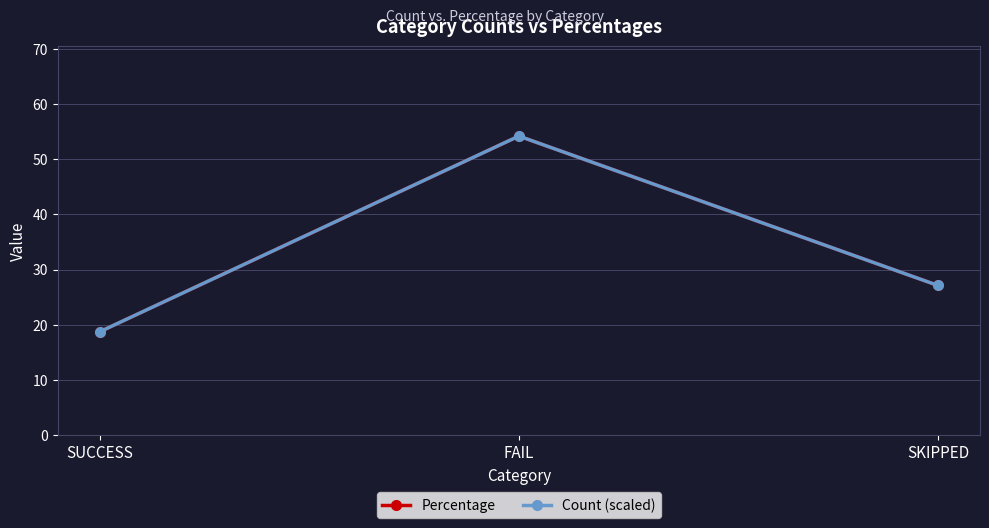

At which category is the sum across all series the highest?

FAIL